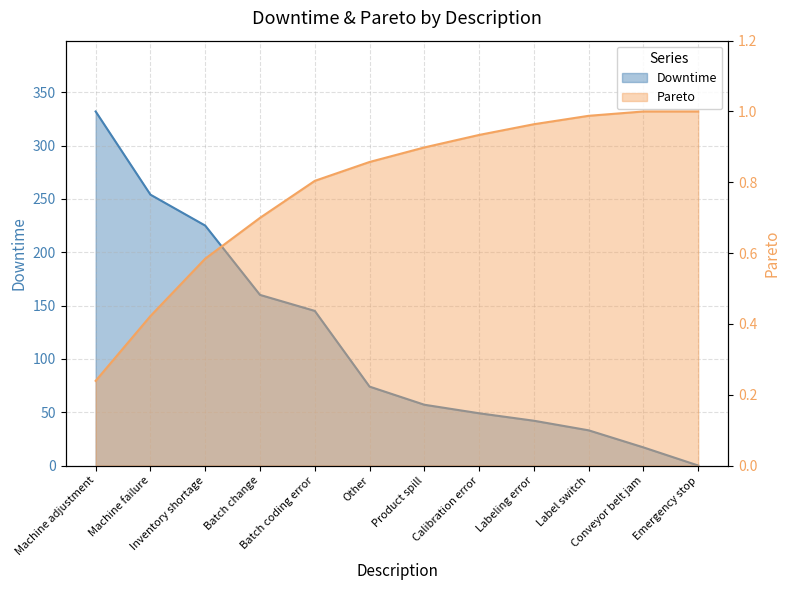

Reading left to right, extract all data points from this chart.

Downtime: 332.0	254.0	225.0	160.0	145.0	74.0	57.0	49.0	42.0	33.0	17.0	0.0
Pareto: 0.2	0.4	0.6	0.7	0.8	0.9	0.9	0.9	1.0	1.0	1.0	1.0